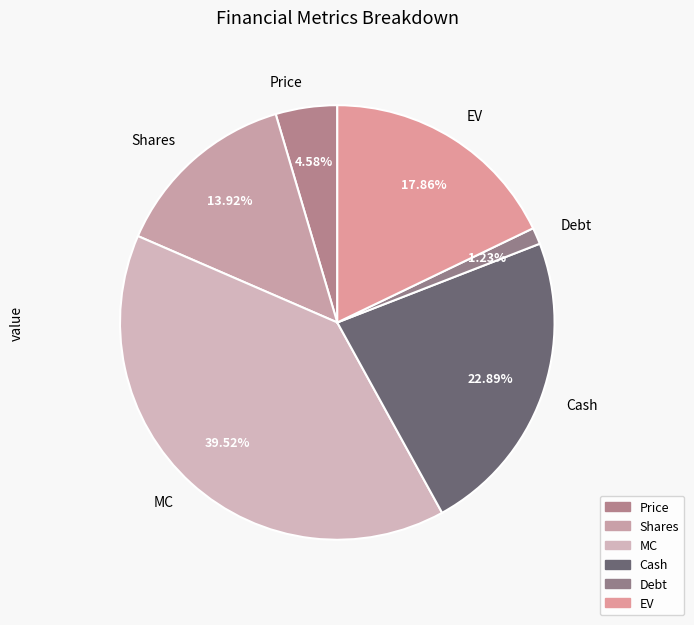

To the nearest percent, what is the combined percentage of Cash and Price?

27%